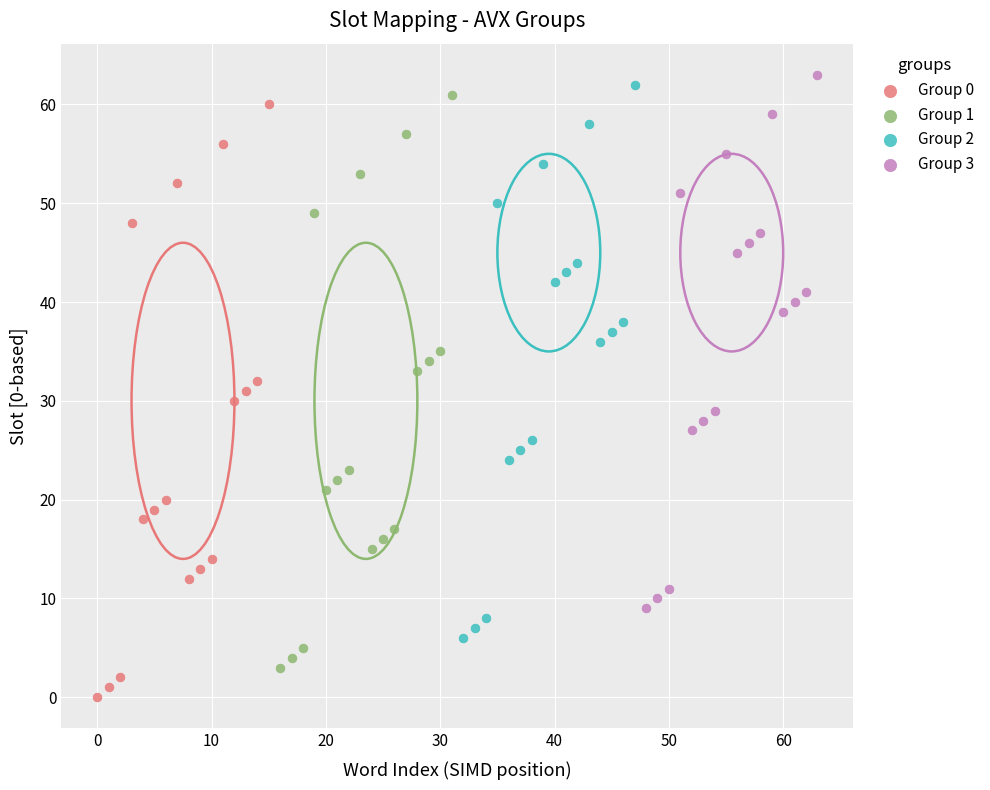

Which series reaches the minimum Y coordinate?

Group 0